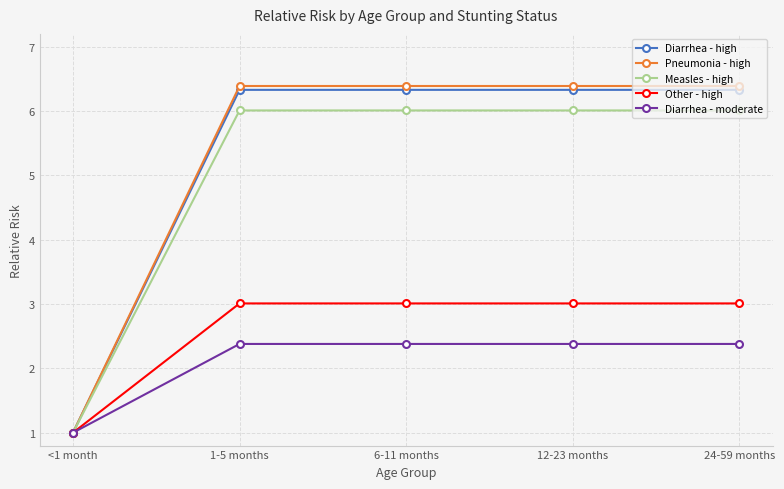

At how many categories does at least one series exceed 4?

4